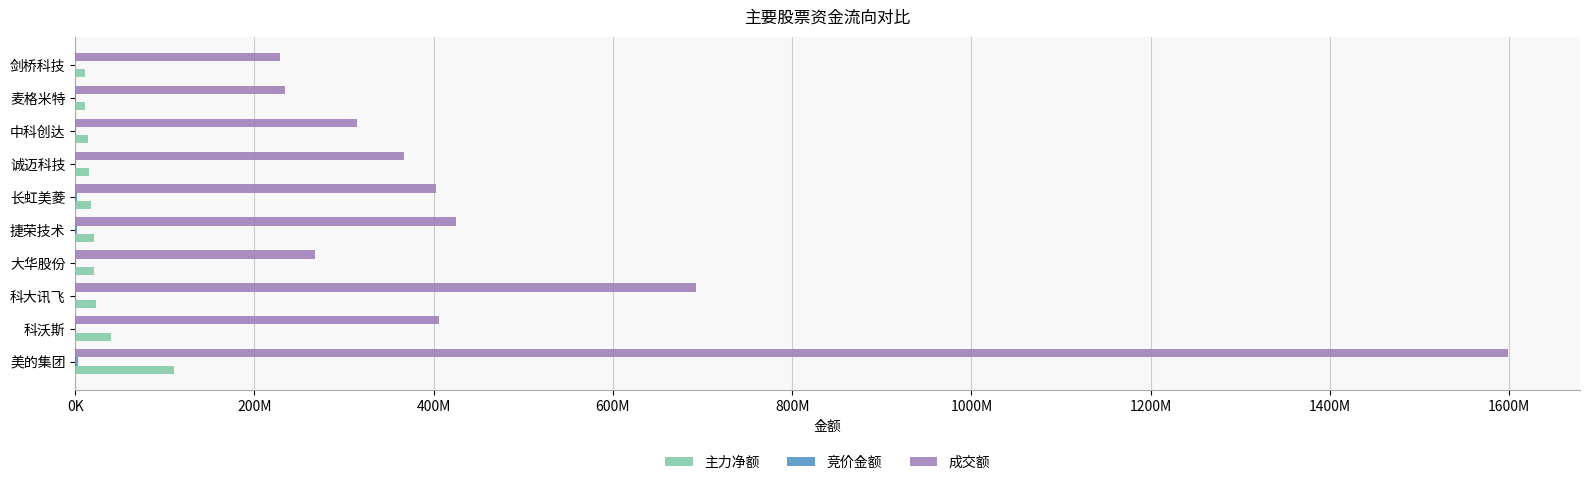

What is the average value of the 成交额 series?

493619512